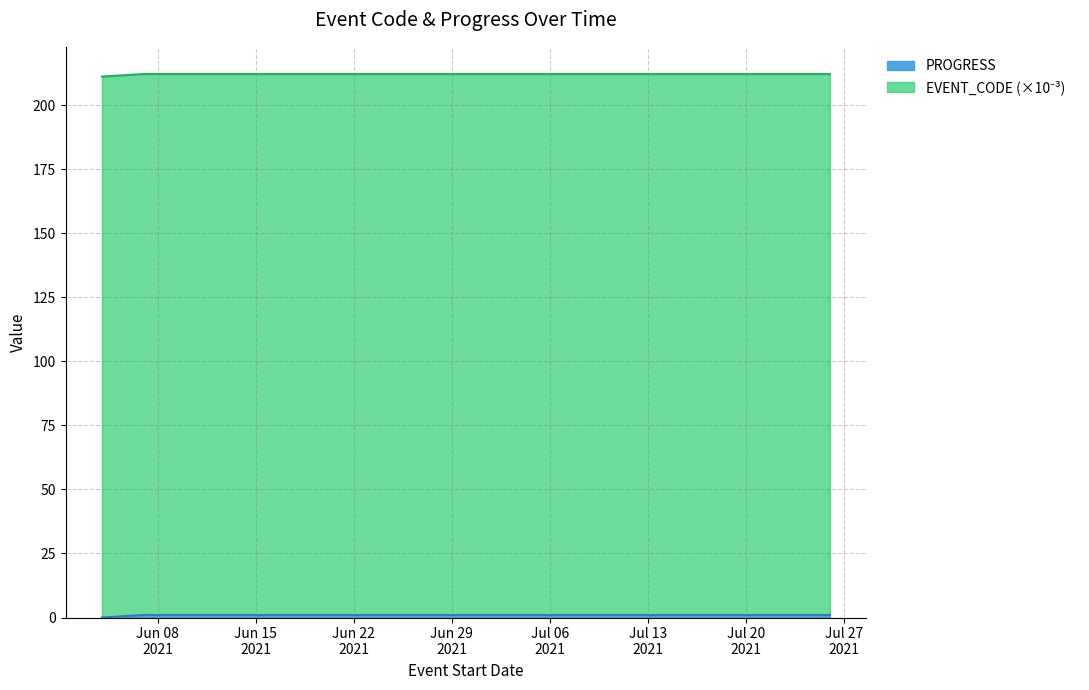

Where is the data nearest to the value 0?

2021-06-04